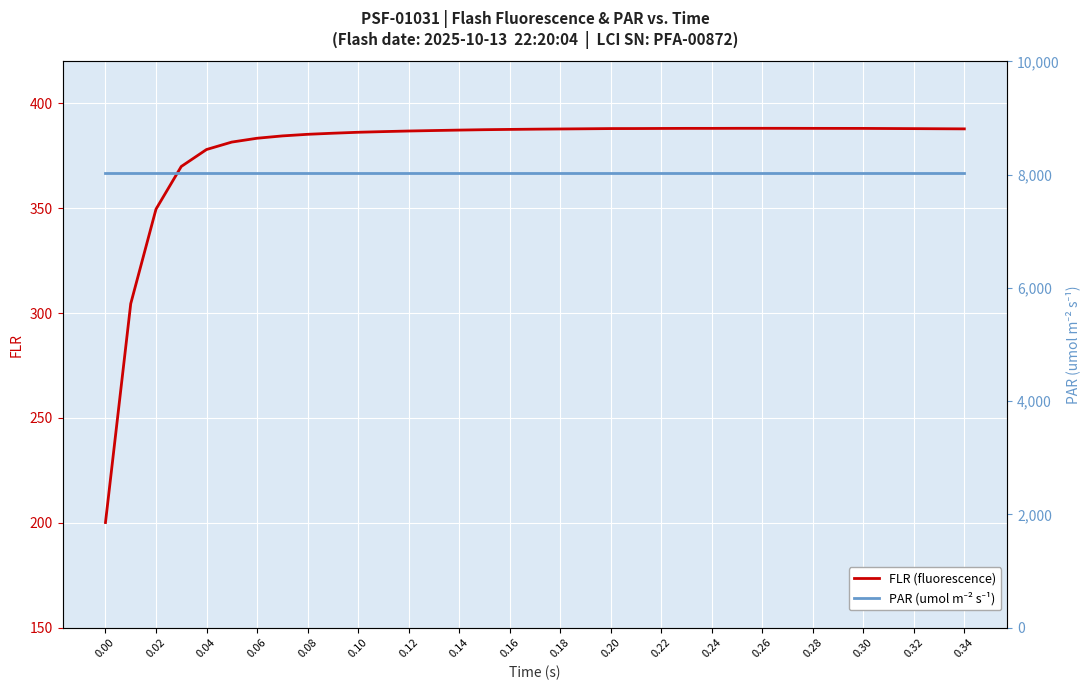

What is the highest value of the FLR (fluorescence) series?

388.1